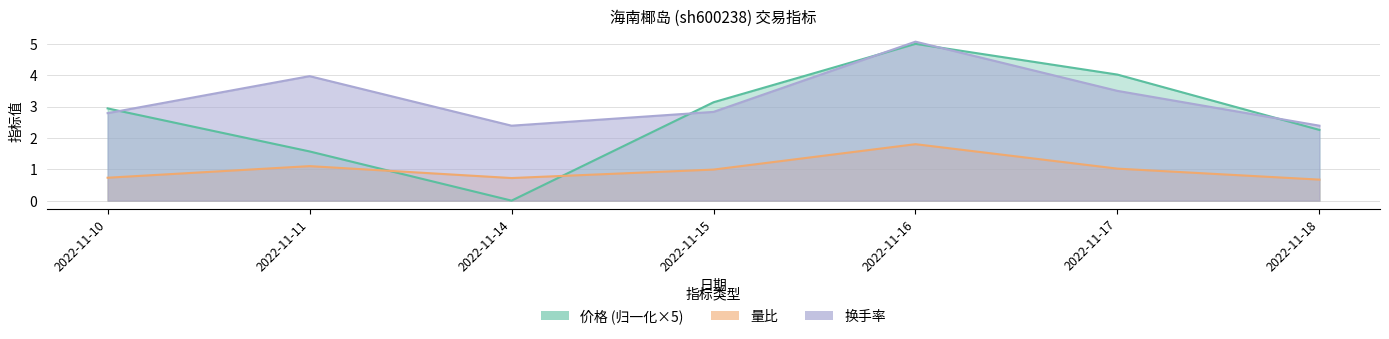

Which series has the largest total across all categories?

换手率